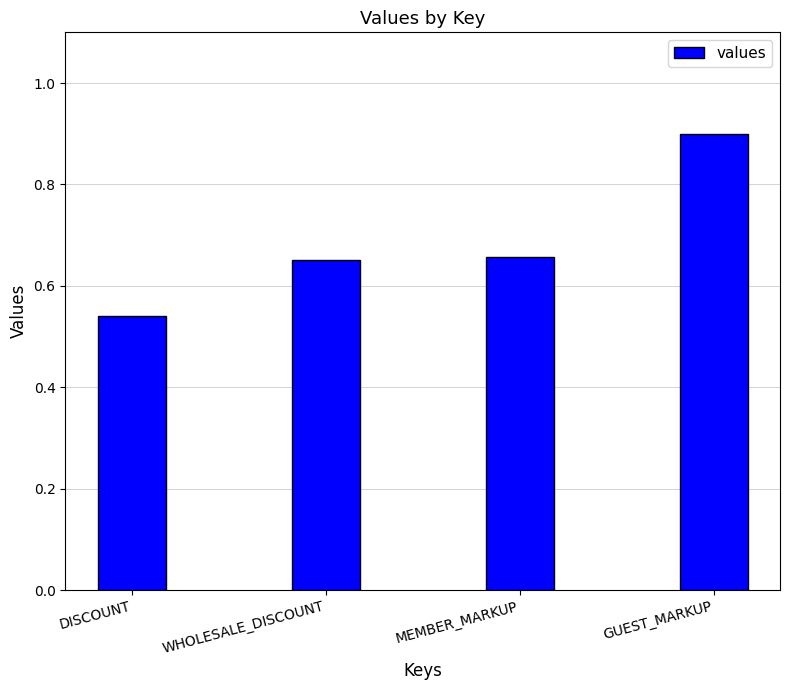

What is the sum of all values?

2.7